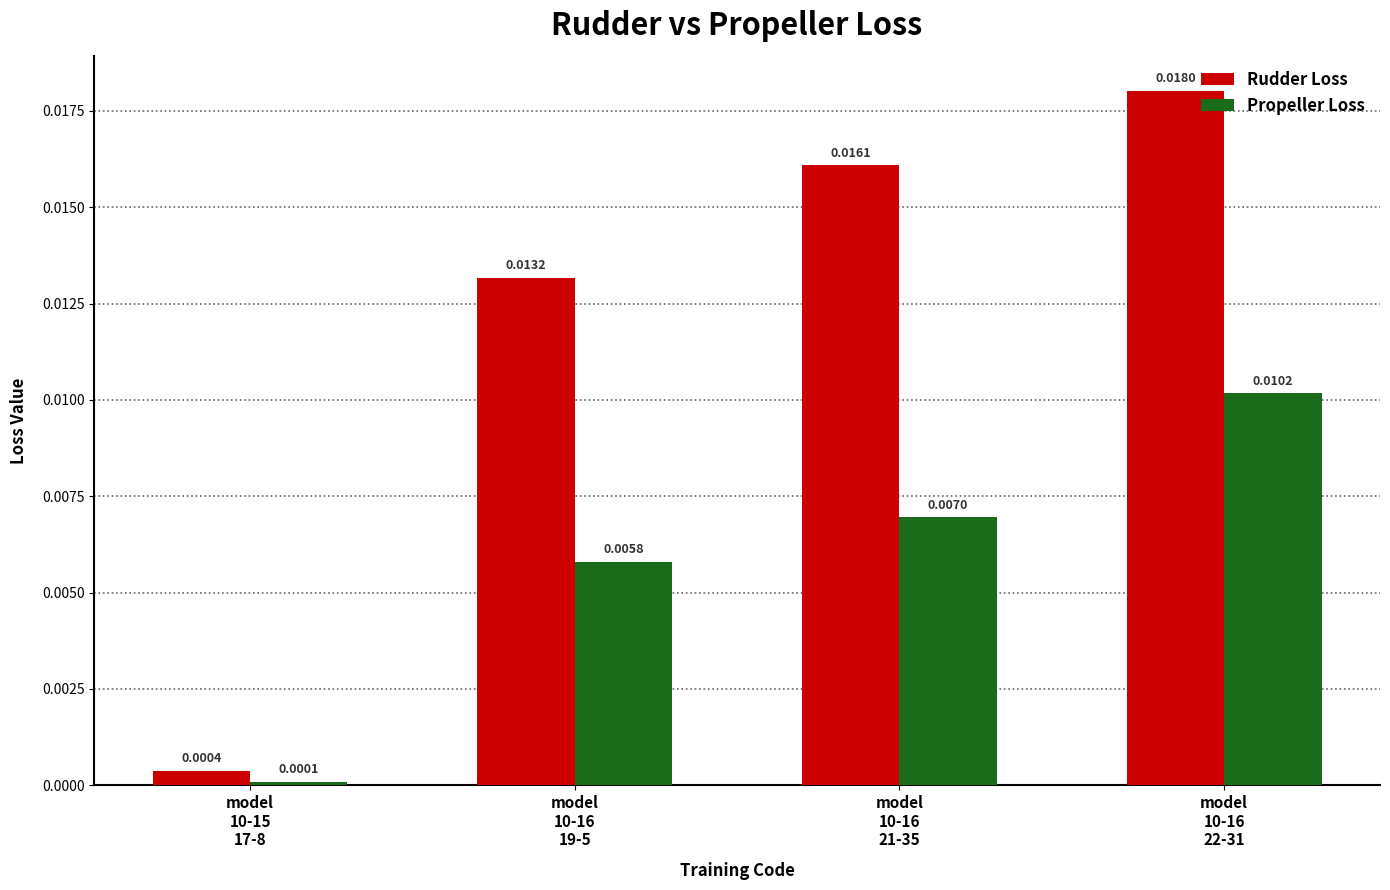

Rank the series by their maximum value, from lowest to highest.

Propeller Loss, Rudder Loss